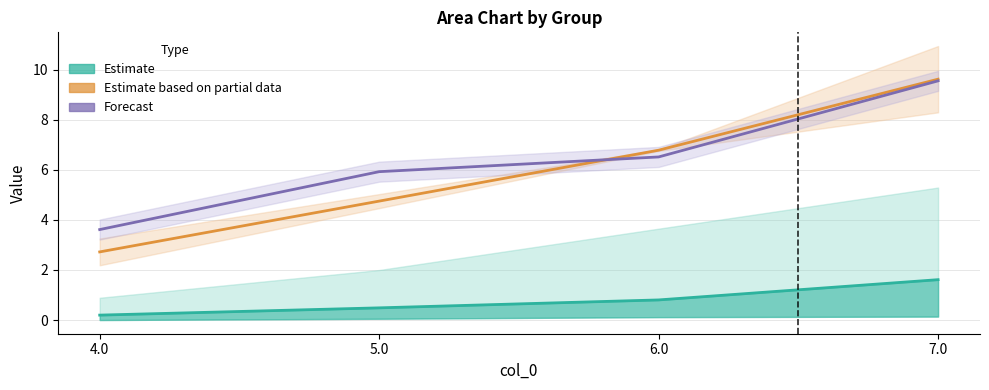

What is the minimum value for Estimate (mean)?

0.2